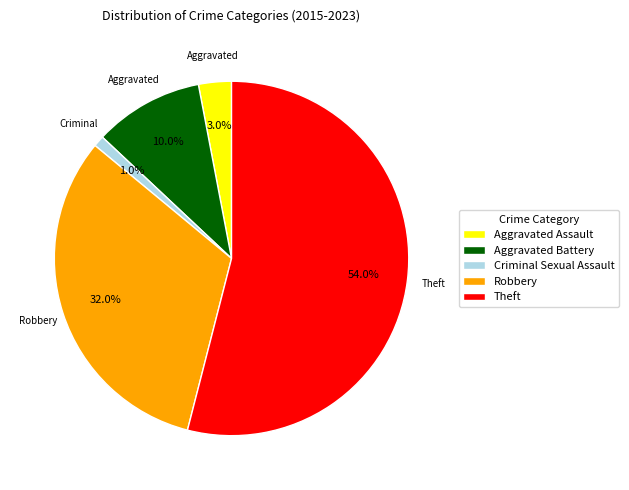

To the nearest percent, what is the difference between the largest and smallest slice percentages?

53%